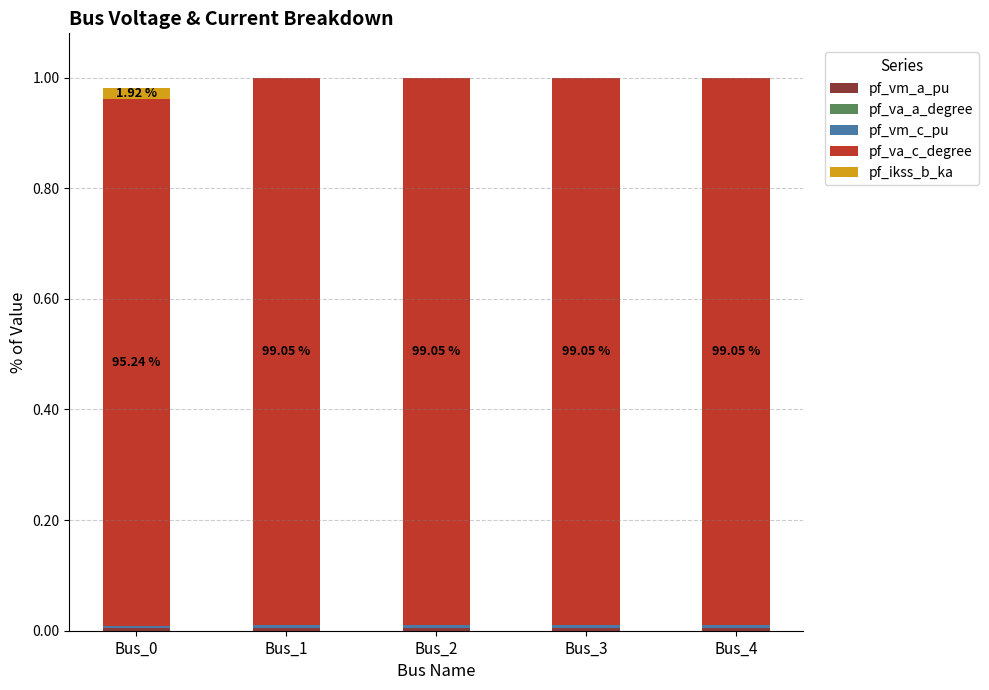

How many distinct data groups are displayed?

5